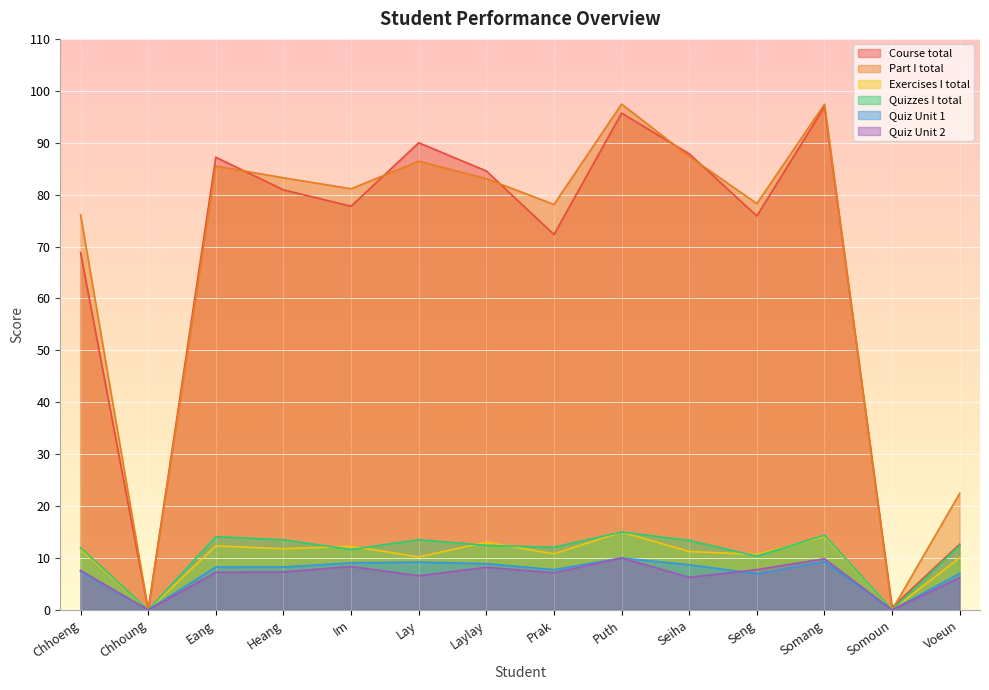

What is the sum of all Quizzes I total values?

154.8